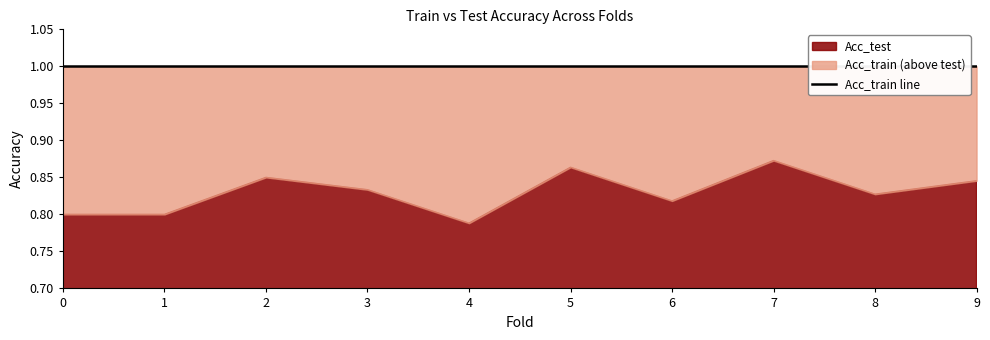

Does the chart display data point markers on the line(s)?

No